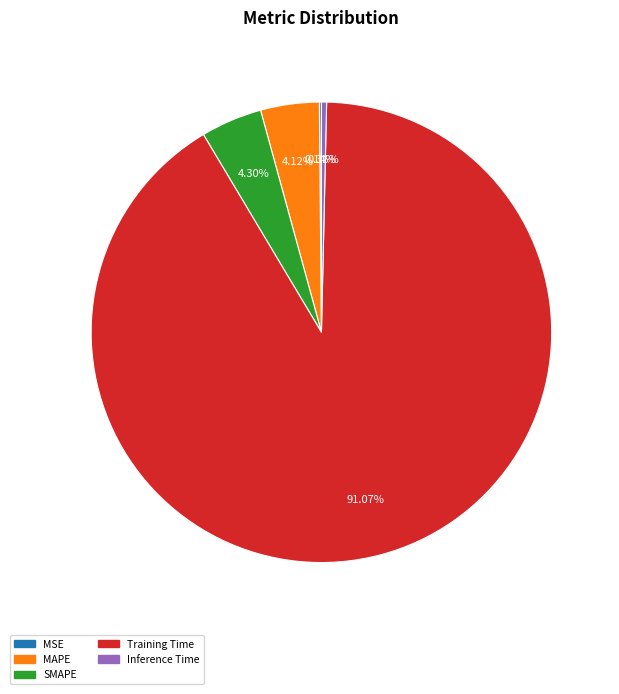

Is the sum of MAPE and Training Time greater than half?

Yes